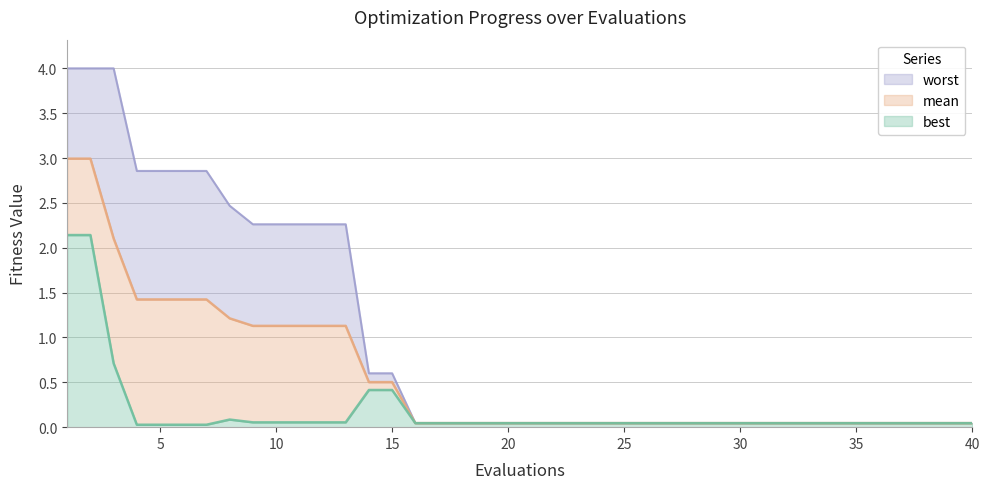

What is the total value across all series at 20?

0.1